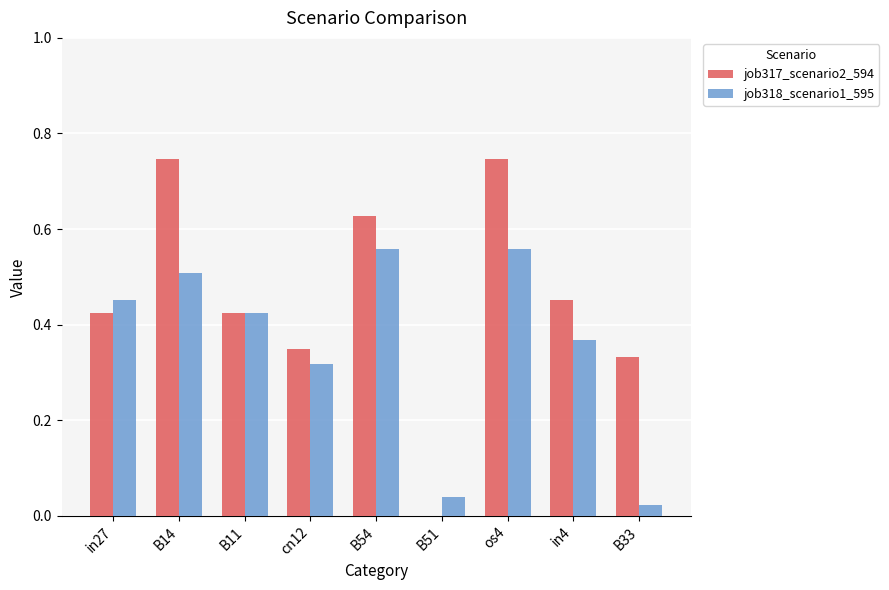

At which category is the sum across all series the highest?

os4